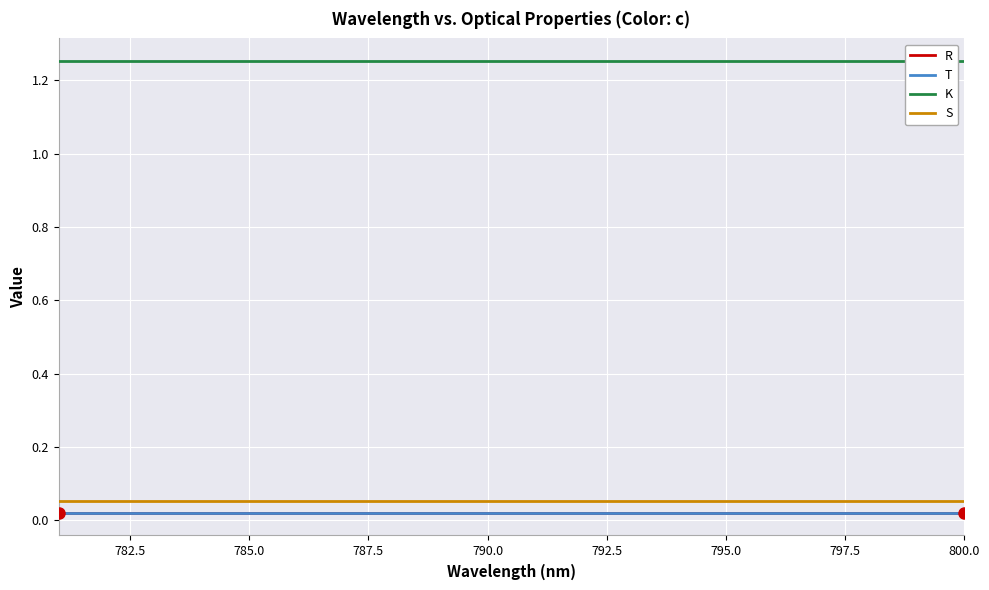

True or false: T and K cross at least once.

False